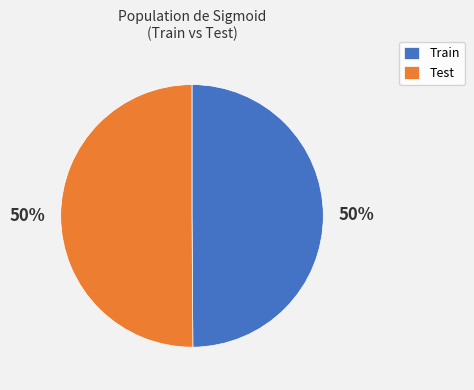

What percentage is the Train slice, to the nearest percent?

50%